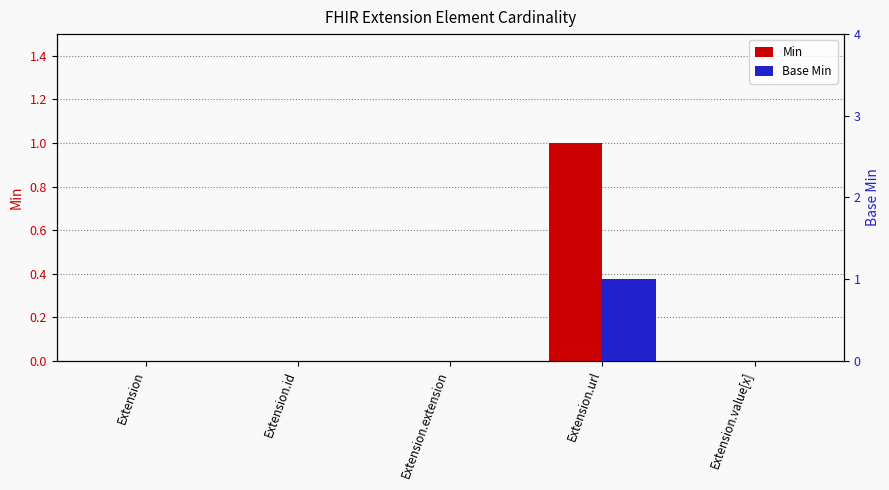

Does the chart contain stacked bars?

No